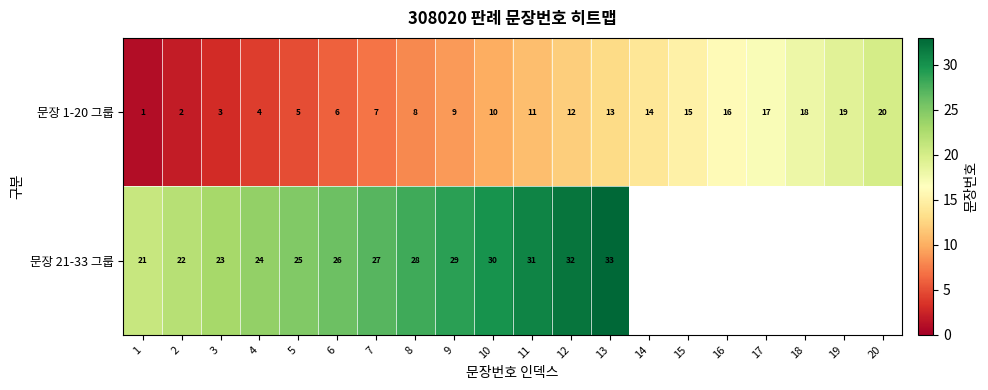

Which category has the highest value in the 문장 1-20 그룹 series?

20